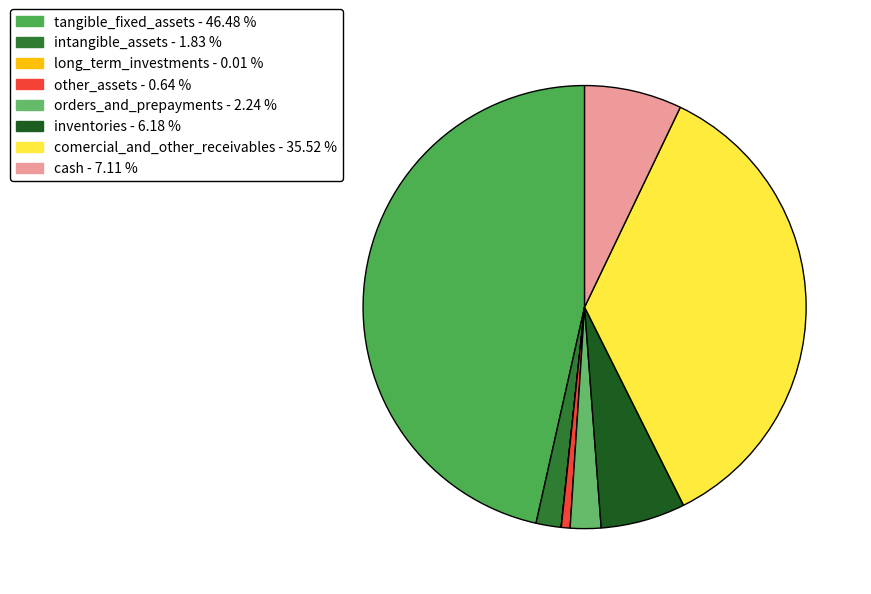

Does orders_and_prepayments account for over 50% of the chart?

No